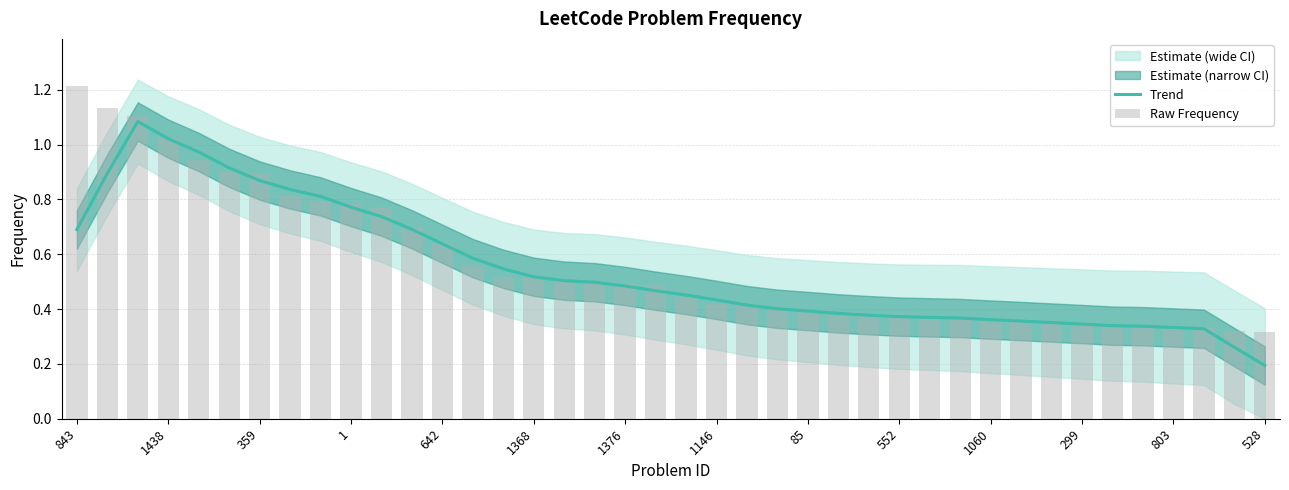

At which label does Raw Frequency reach its minimum?

528